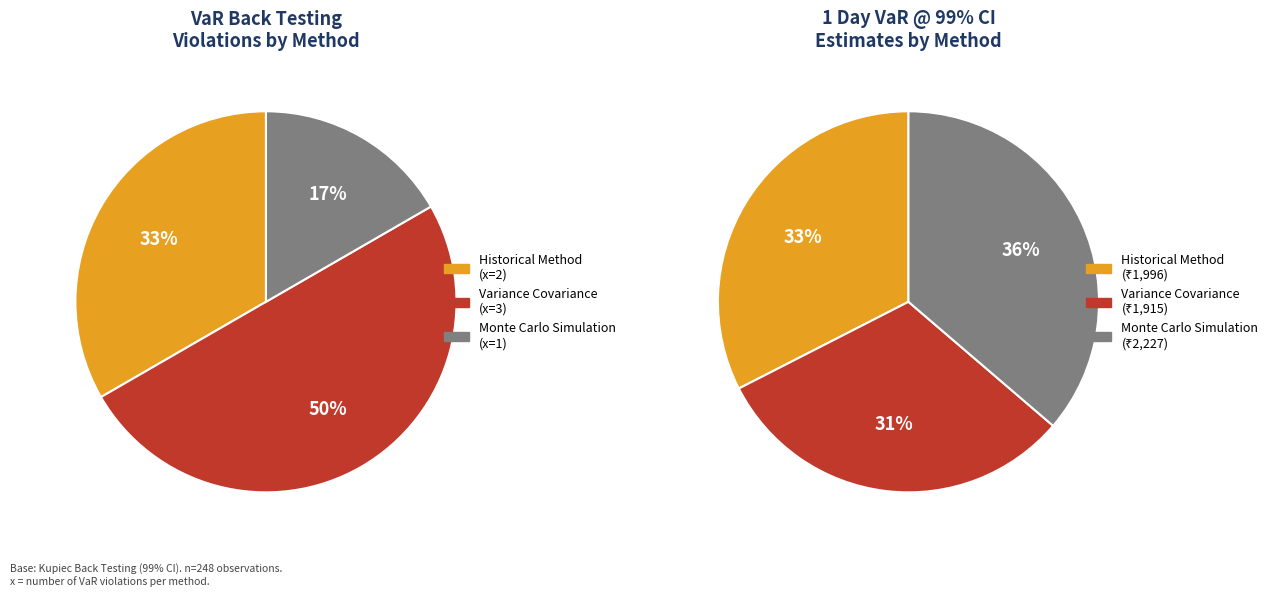

To the nearest percent, what is the difference between the largest and smallest slice percentages?

33%